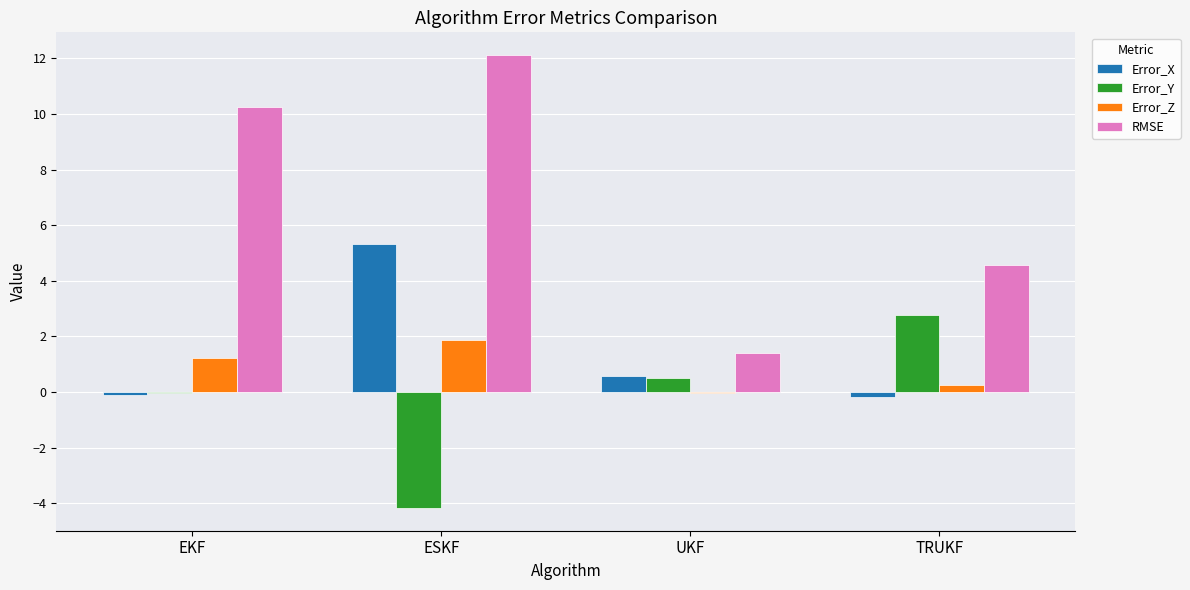

Is the value of Error_Z at UKF greater than the value of Error_Y at ESKF?

Yes